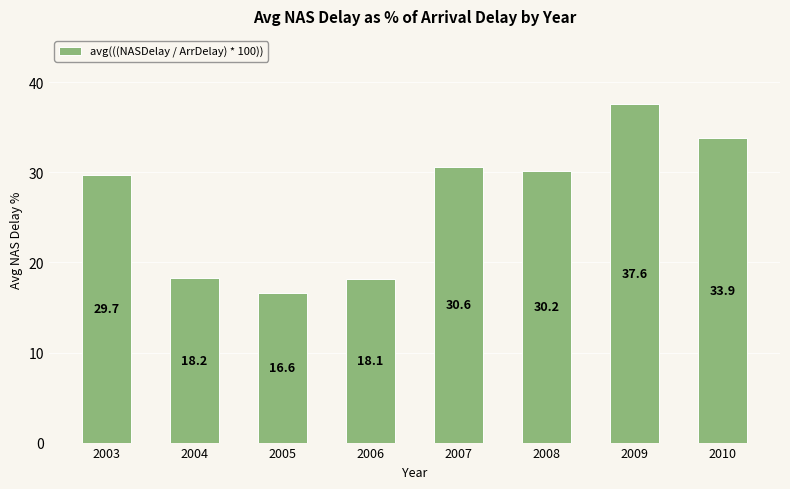

Approximately how many times larger is the value at 2006 compared to 2008?

0.6